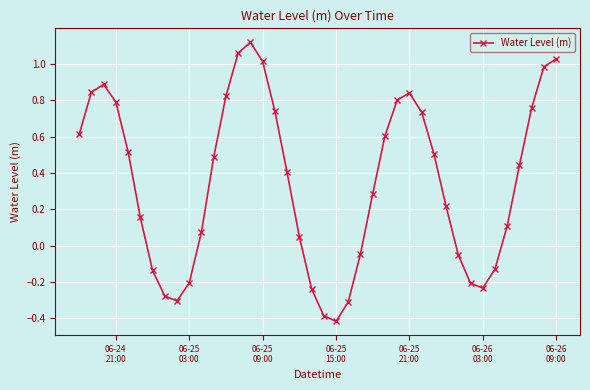

How many points are lower than both their immediate neighbors (excluding endpoints)?

3